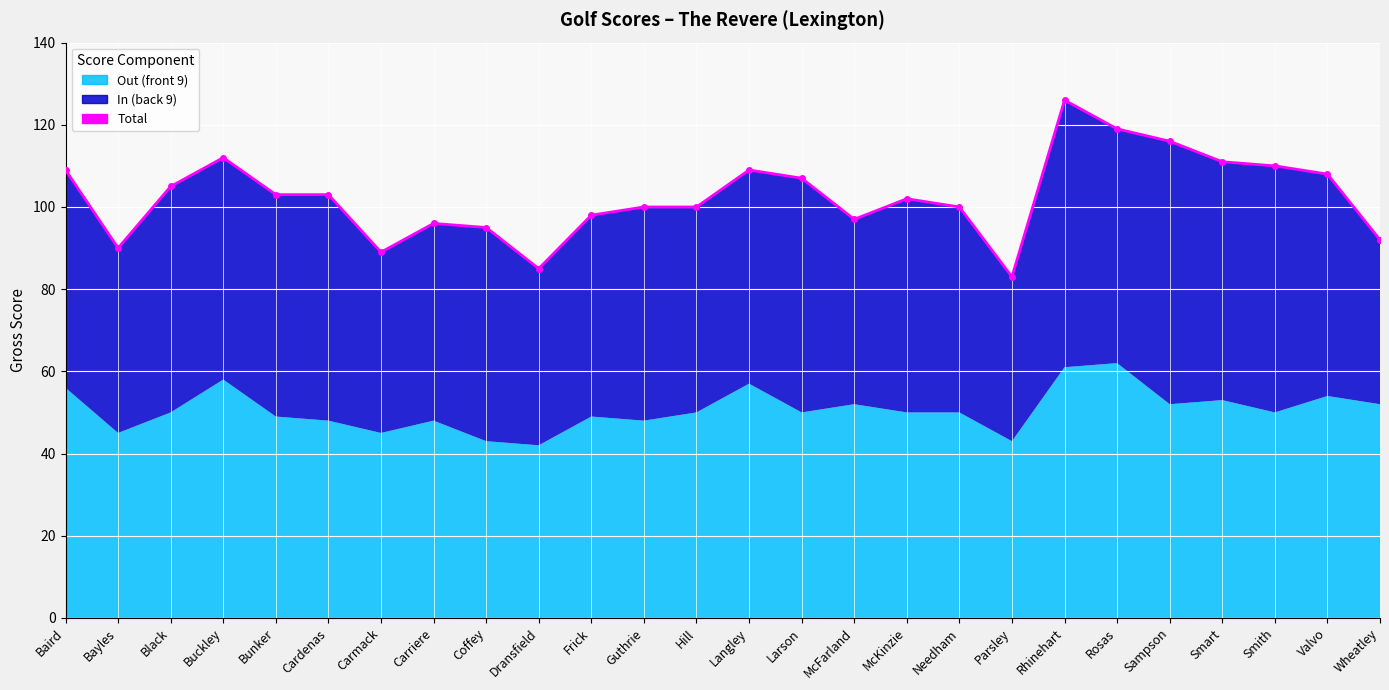

What is the value of the 20th point from the left?

126